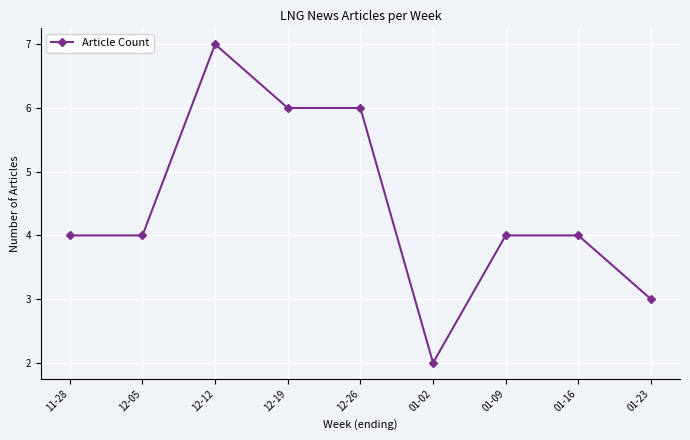

How many data points does each series have?

9